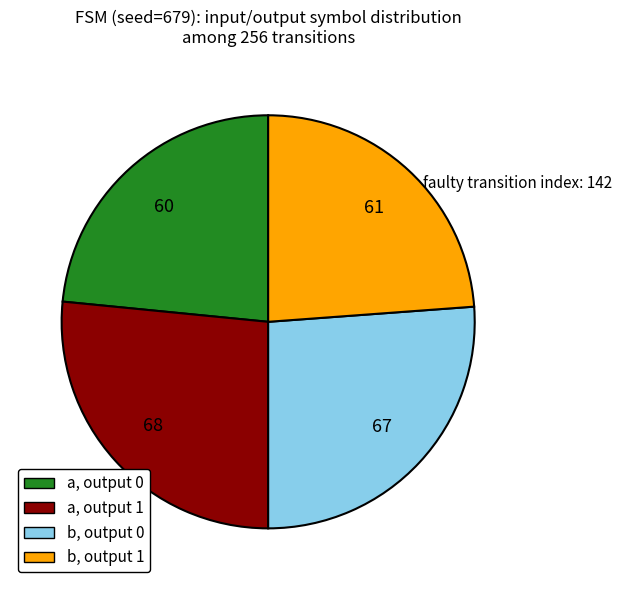

What is the ratio of the value at a, output 0 to the value at a, output 1?

0.9